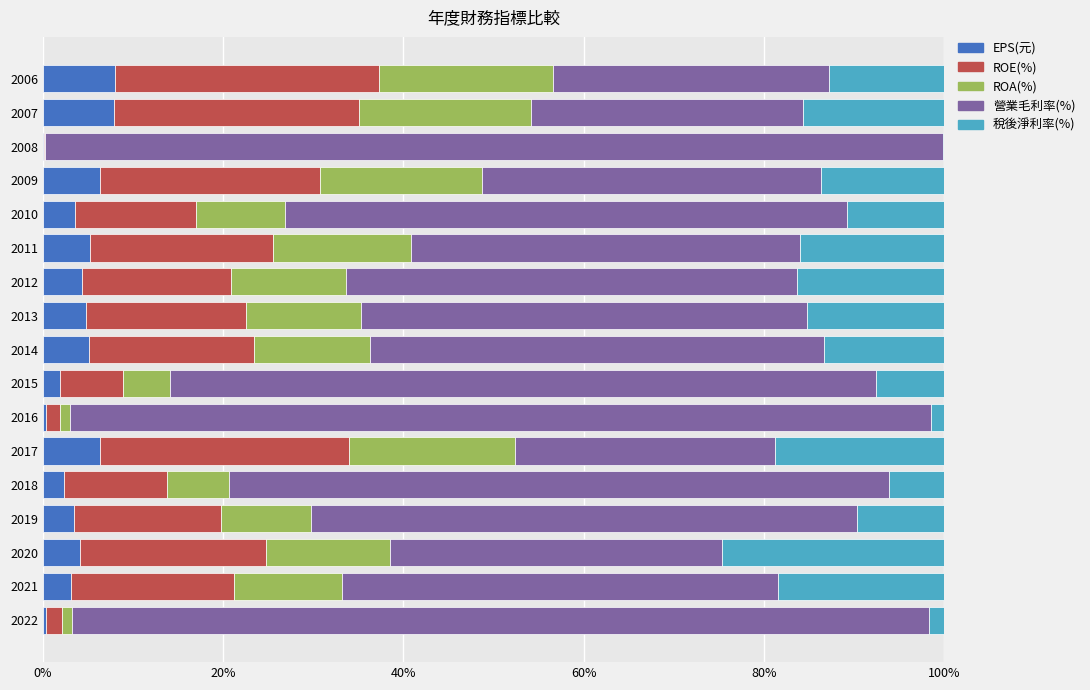

What is the maximum value for EPS(元)?

8.0